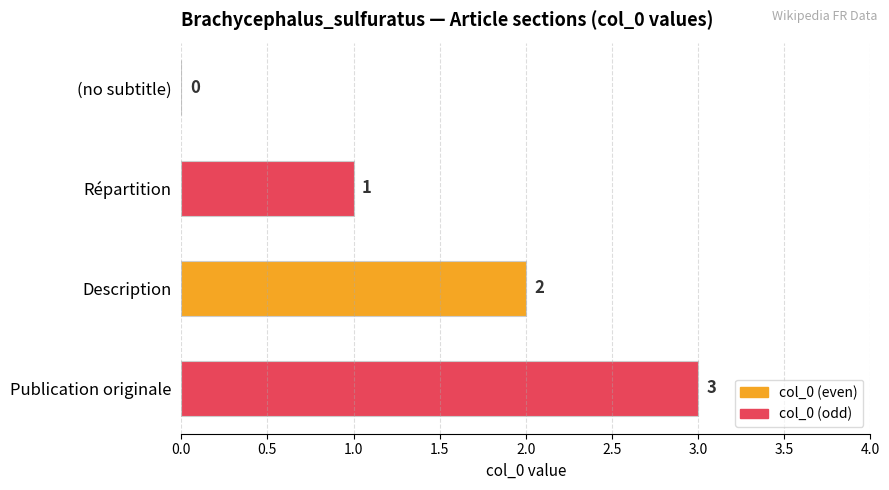

Which category has the highest value across all series?

Publication originale